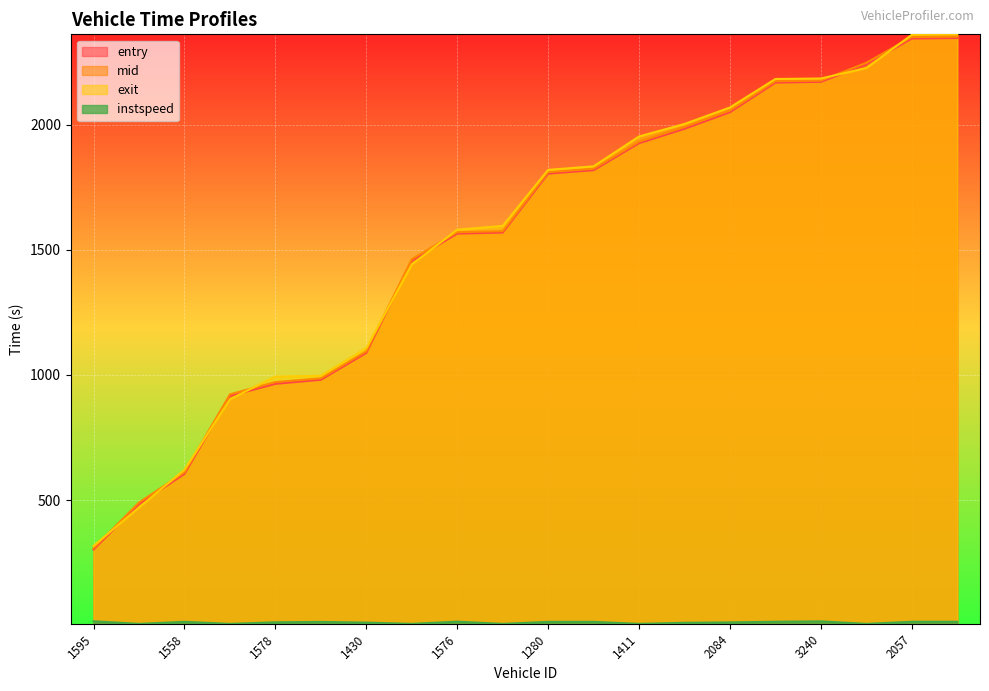

True or false: instspeed and exit intersect in this chart.

False